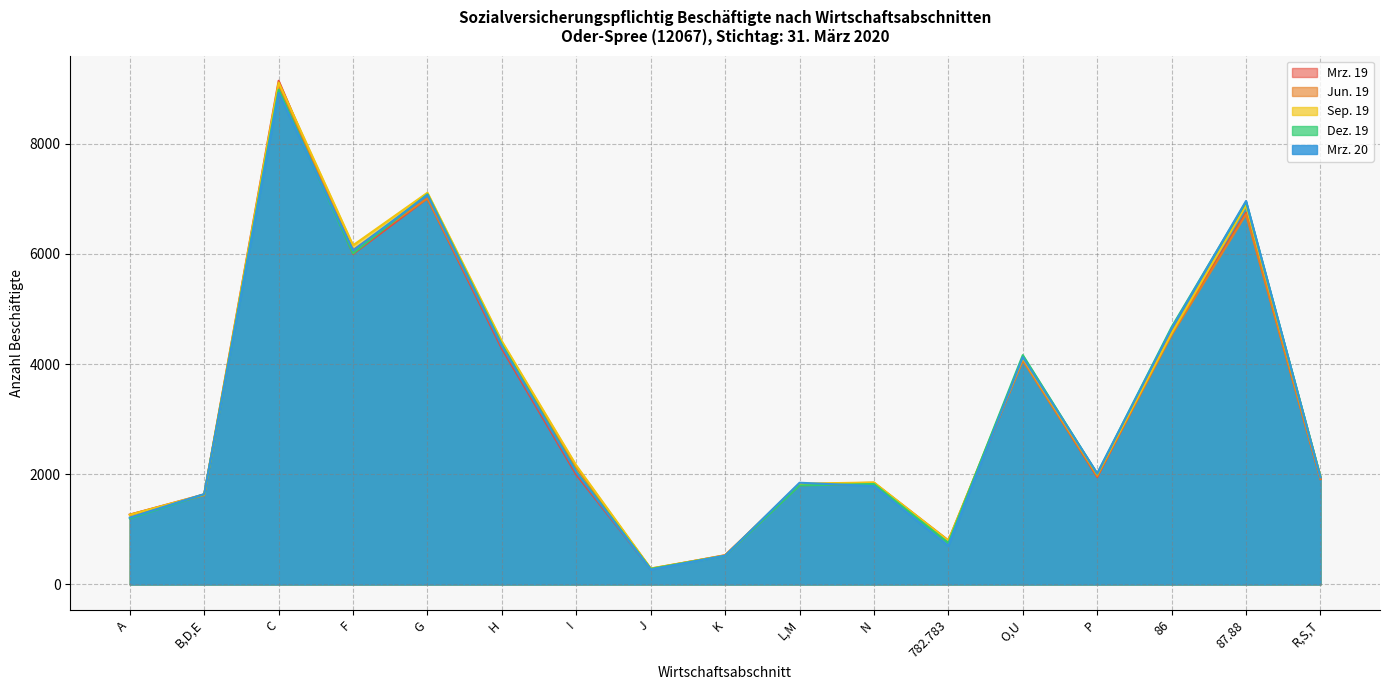

What is the average value of the Mrz. 19 series?

3281